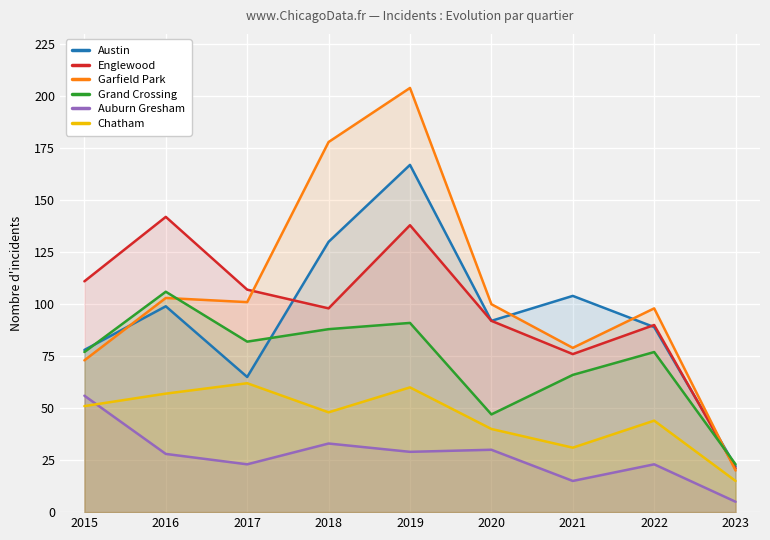

What is the average value of the Englewood series?

97